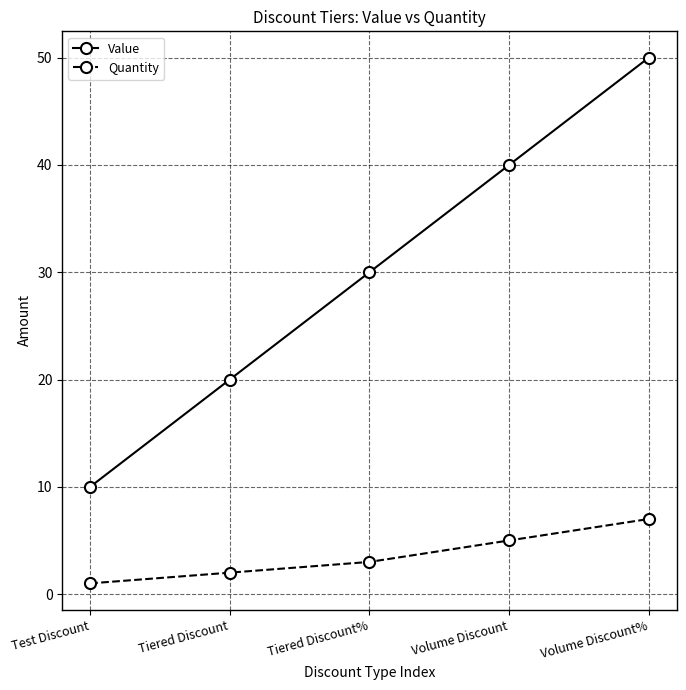

What is the minimum value for Value?

10